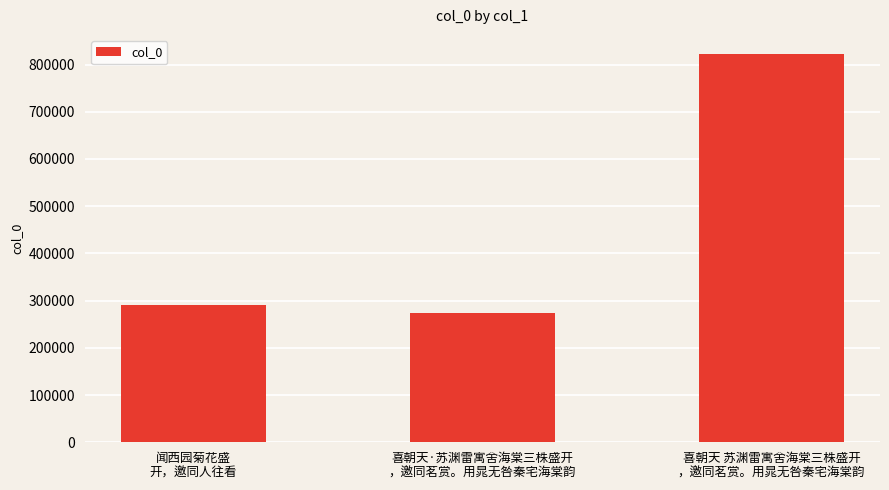

What is the maximum value shown in the chart?

821721